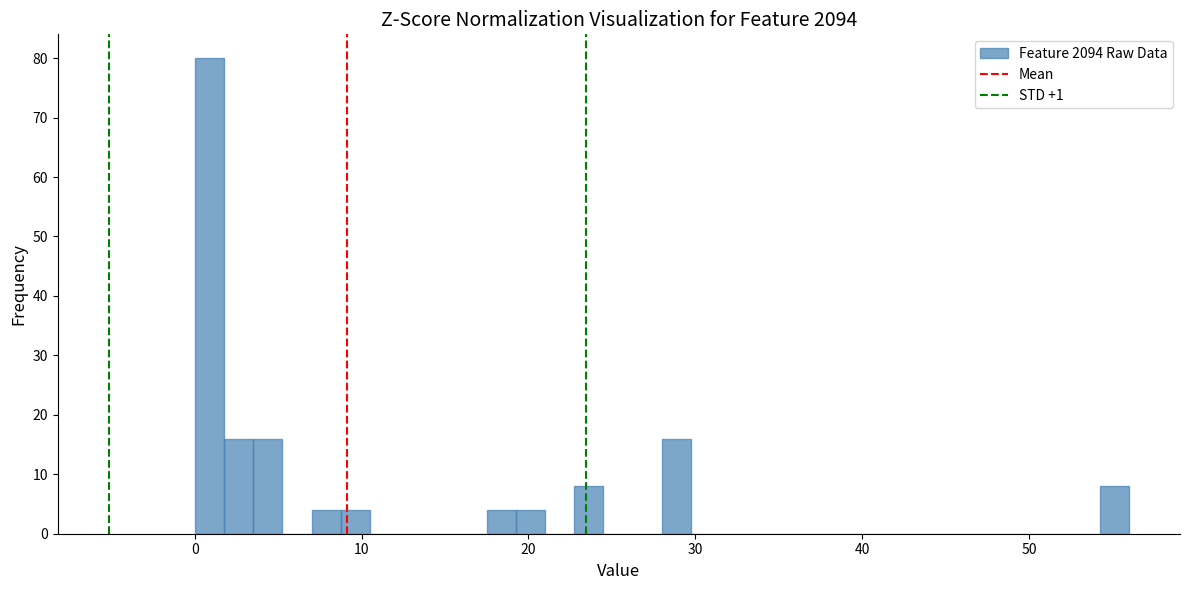

Read against the x-axis, roughly where is the centre of the tallest bar?

1